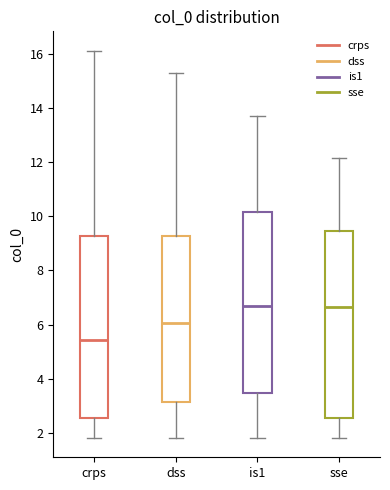

Reading left to right, read every box against the y-axis: the position of its median line, the range the box covers, and the ends of its whiskers. The values are not printed on the chart, so give them approximately, as read against the axis.

crps: median 5.4, box 2.6 to 9.2, whiskers 1.8 to 16.2
dss: median 6.0, box 3.2 to 9.2, whiskers 1.8 to 15.2
is1: median 6.6, box 3.4 to 10.2, whiskers 1.8 to 13.6
sse: median 6.6, box 2.6 to 9.4, whiskers 1.8 to 12.2